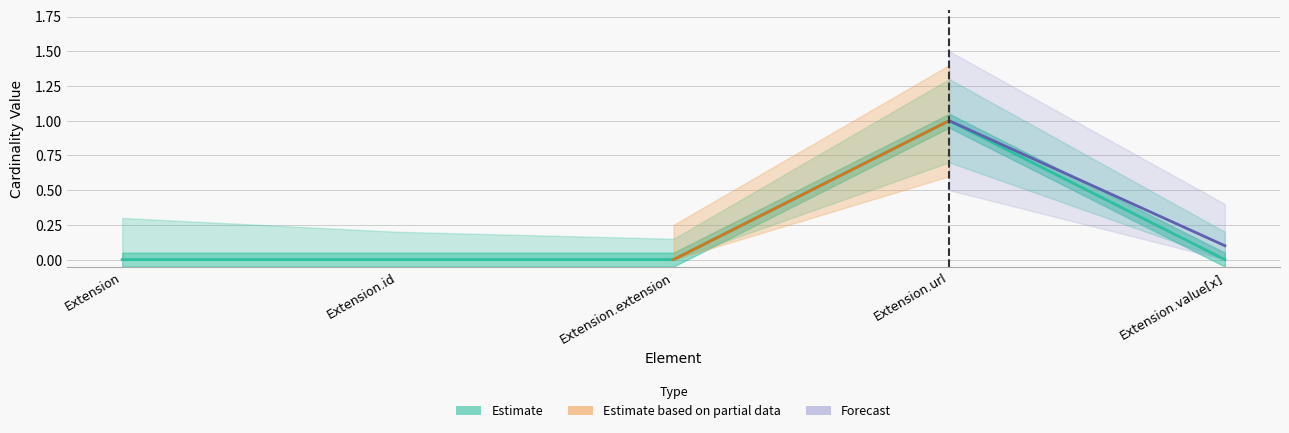

Reading left to right, transcribe all the data shown in this chart.

Extension=0	Extension.id=0	Extension.extension=0	Extension.url=1	Extension.value[x]=0